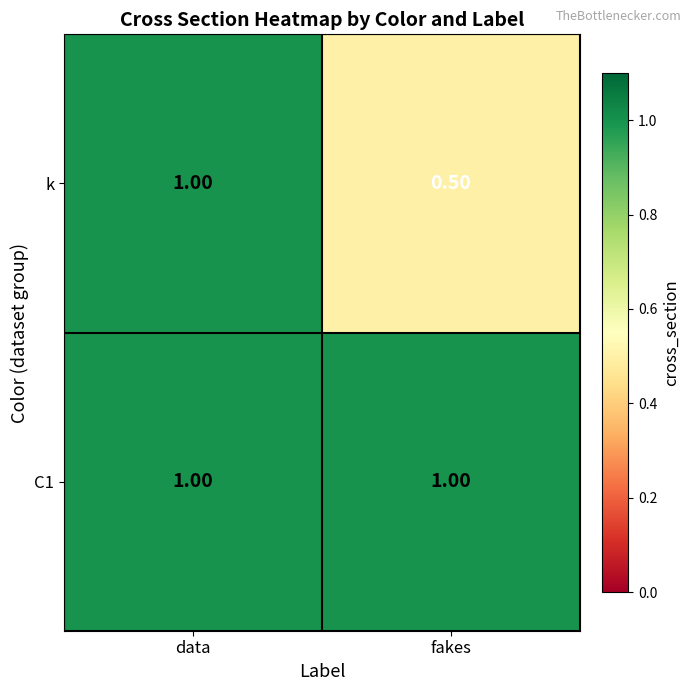

Which series has the largest total across all categories?

C1